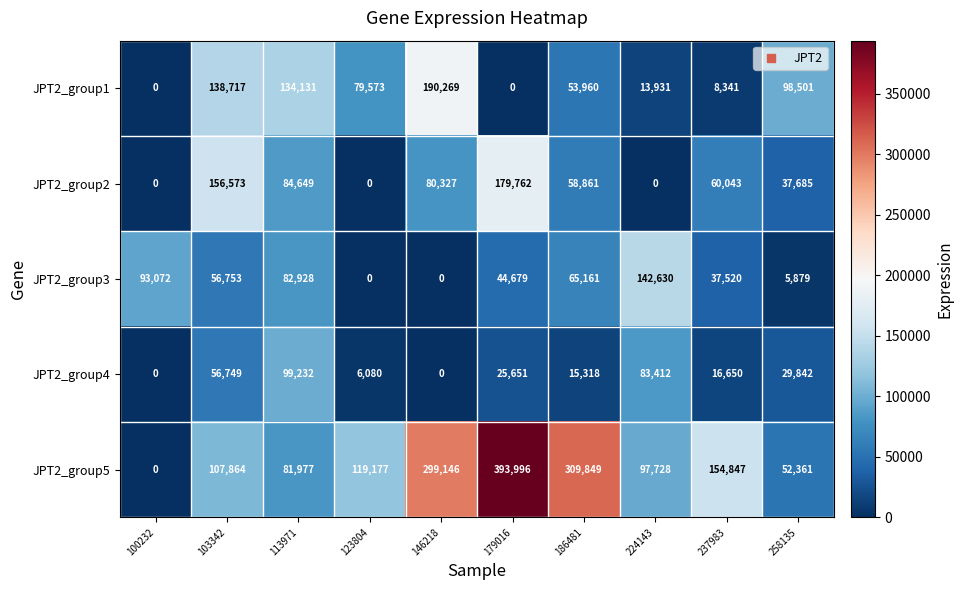

What is the sum of the JPT2_group2 values at 113971 and 123804?

84649